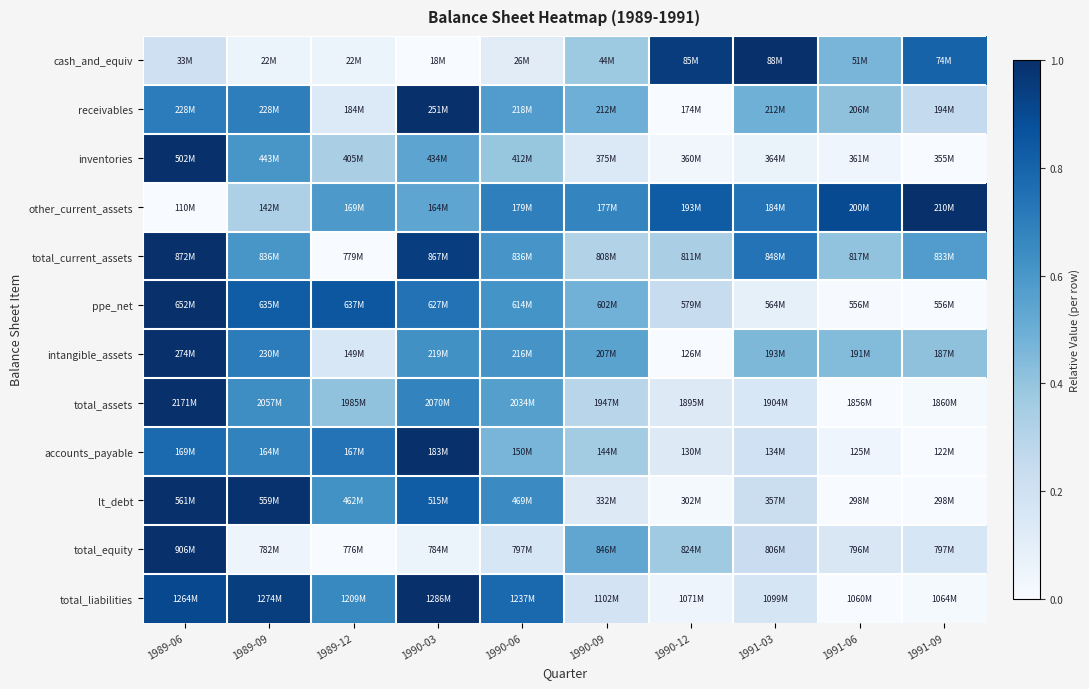

Between 1990-06 and 1989-06, which is larger?

1989-06